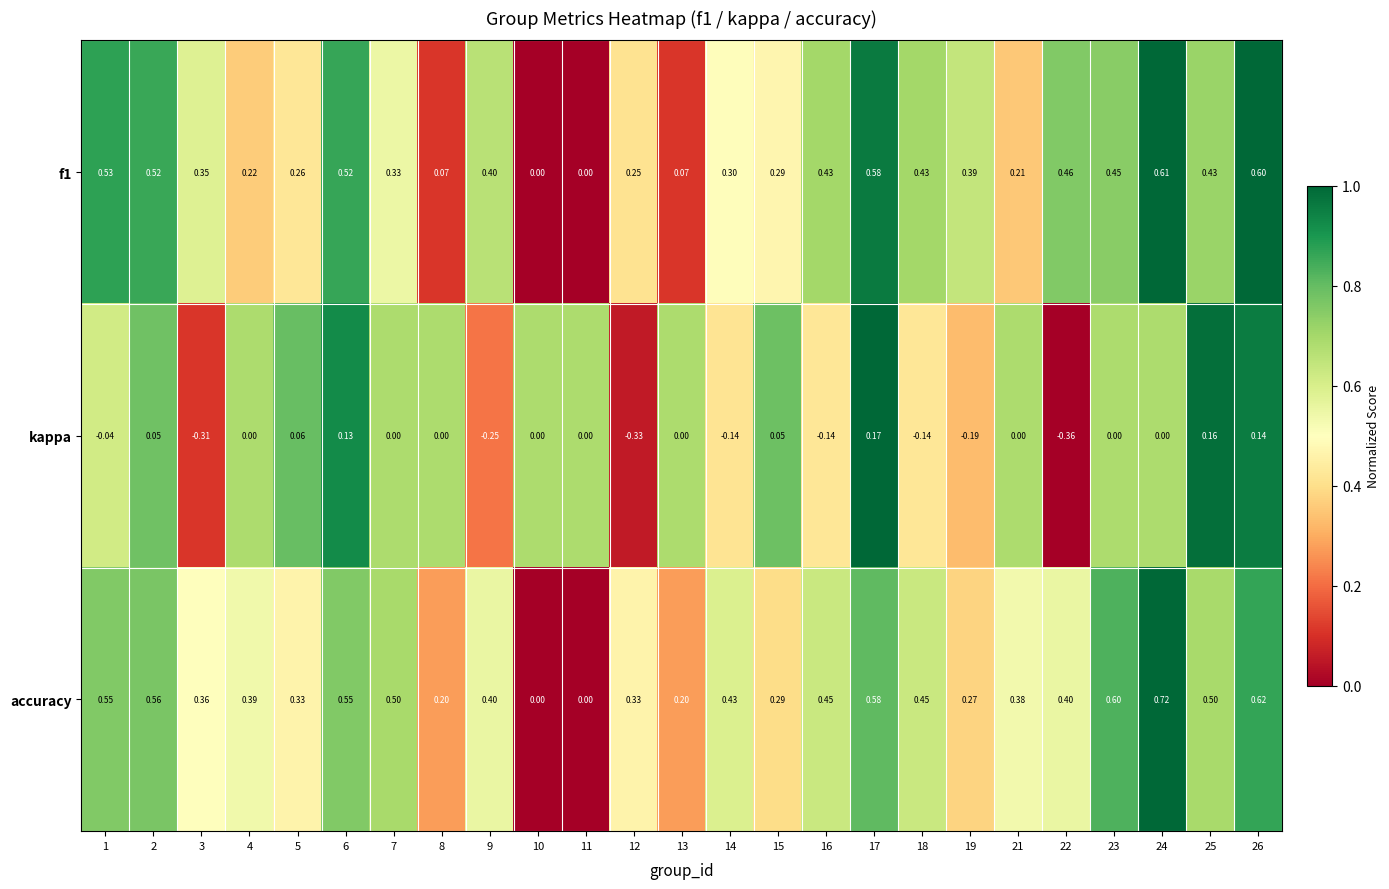

Which series has the largest total across all categories?

accuracy